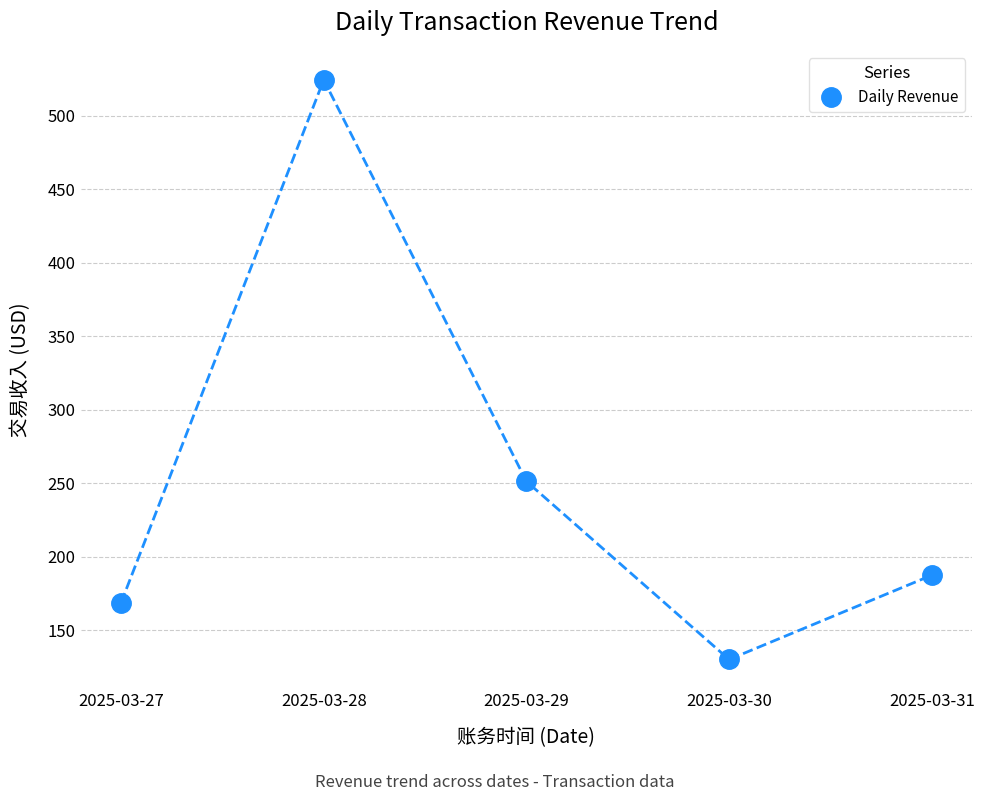

The value at 2025-03-28 is 706.8. True or false?

False